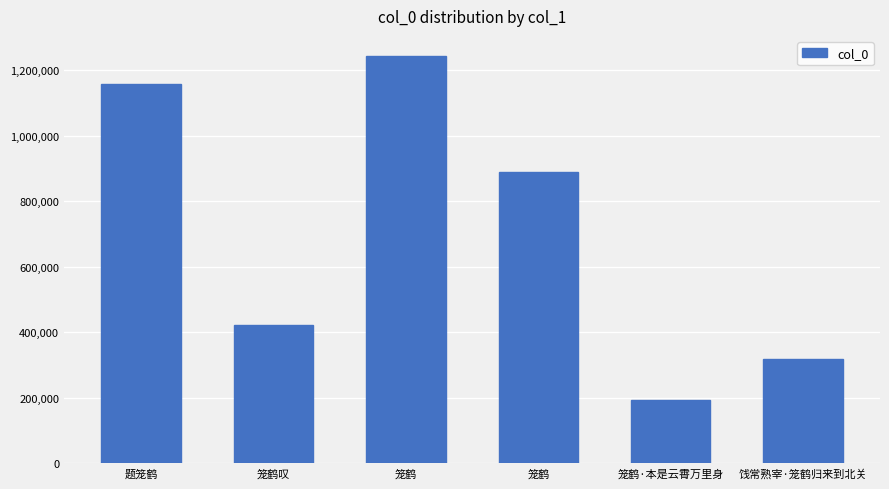

How many series are shown in this chart?

1